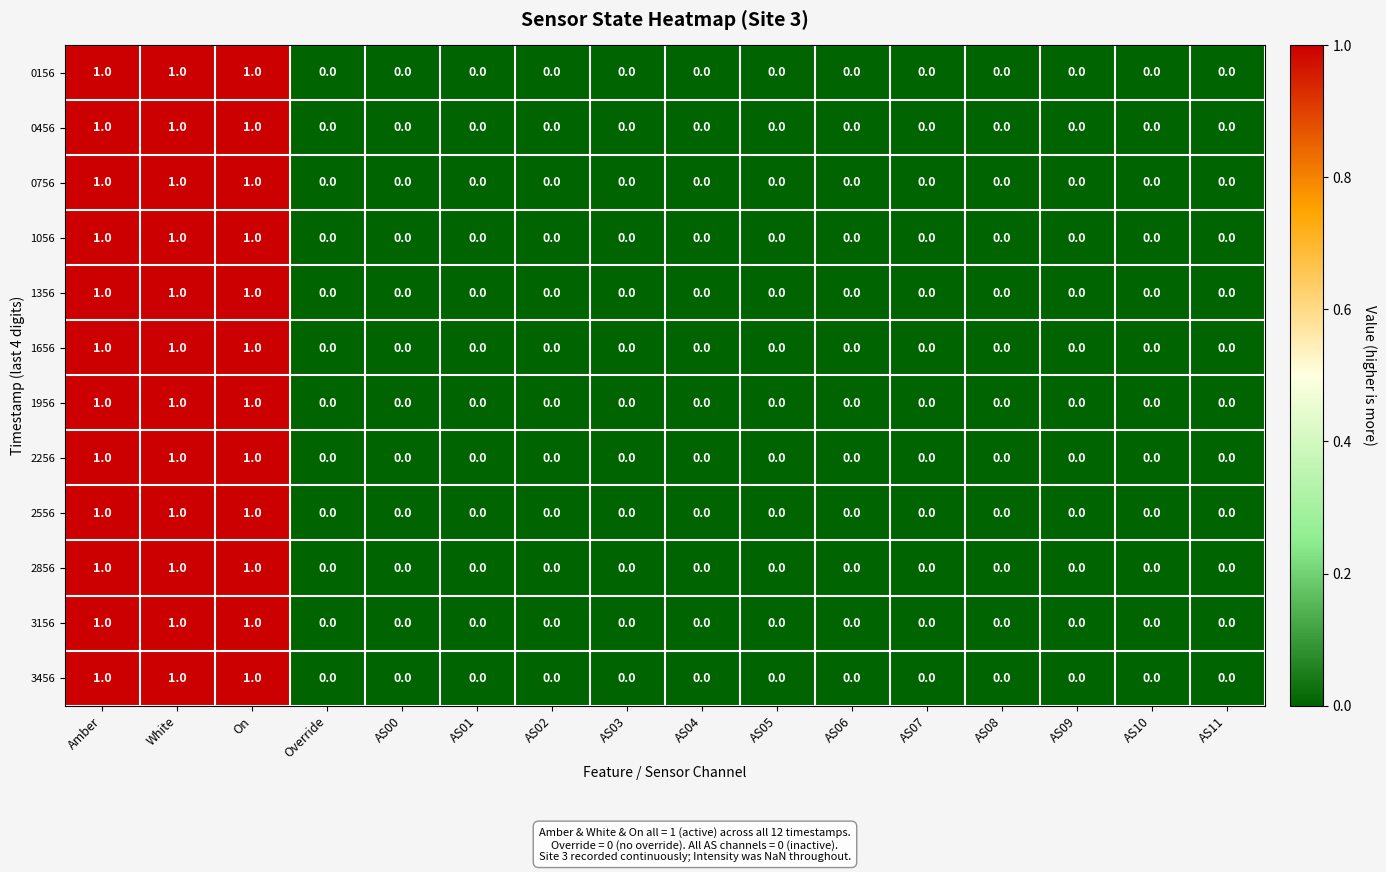

What is the sum of all 0156 values?

3